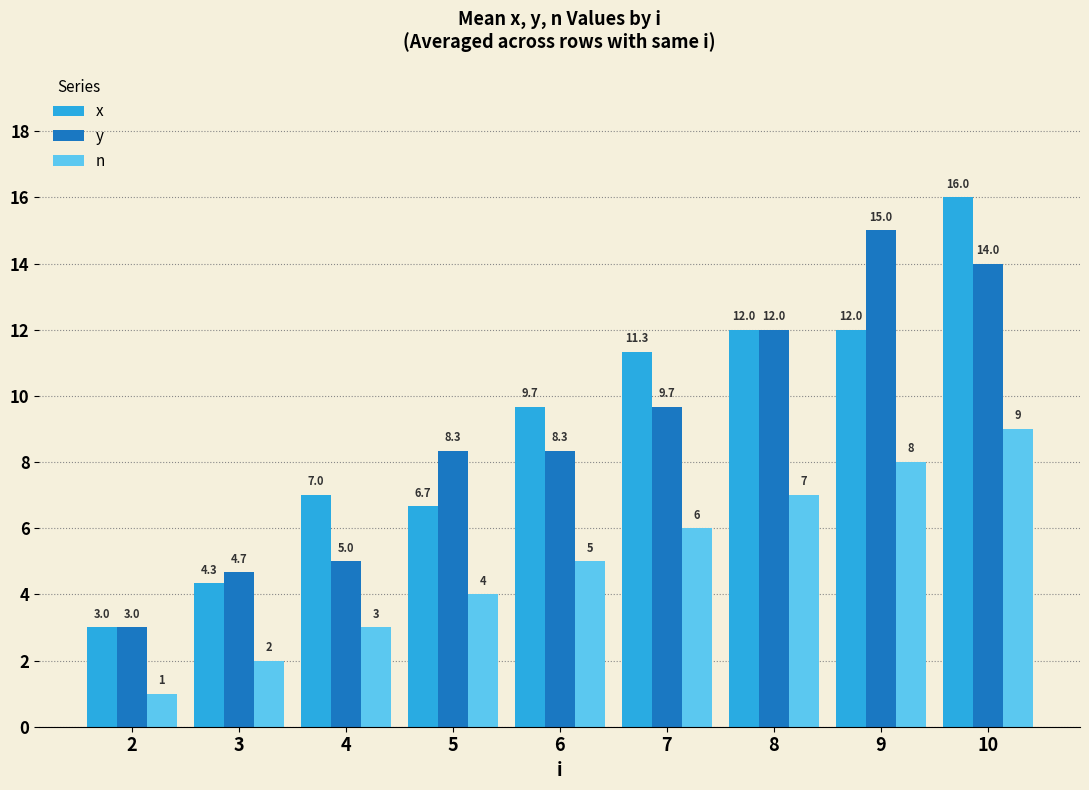

What is the smallest value displayed?

1.0